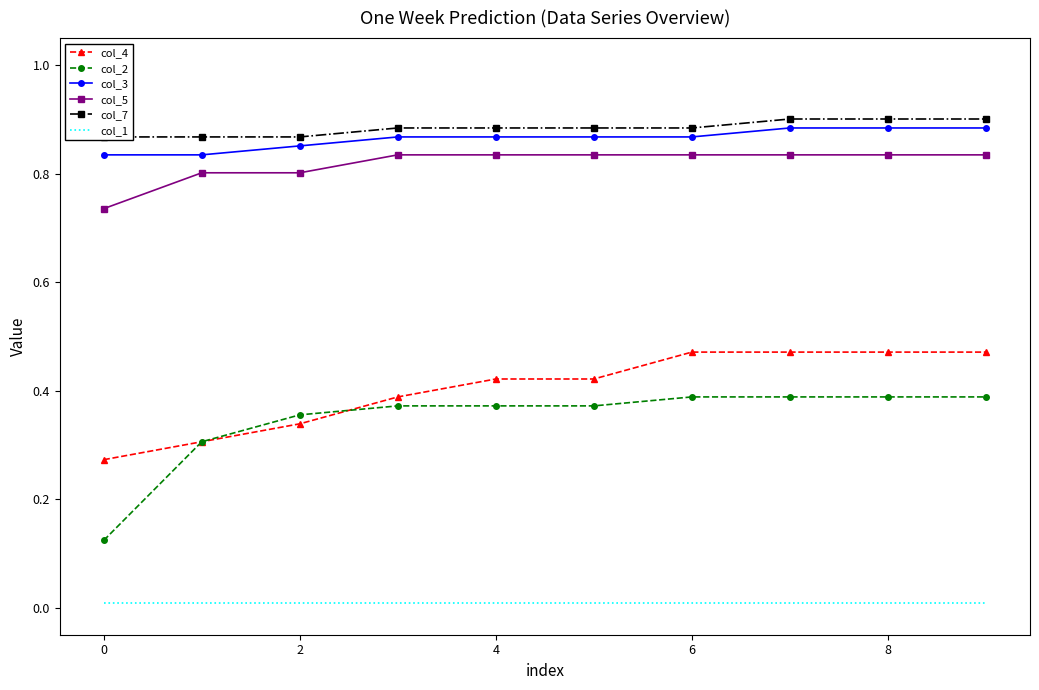

The value of col_5 at 0 is 0.2. True or false?

False